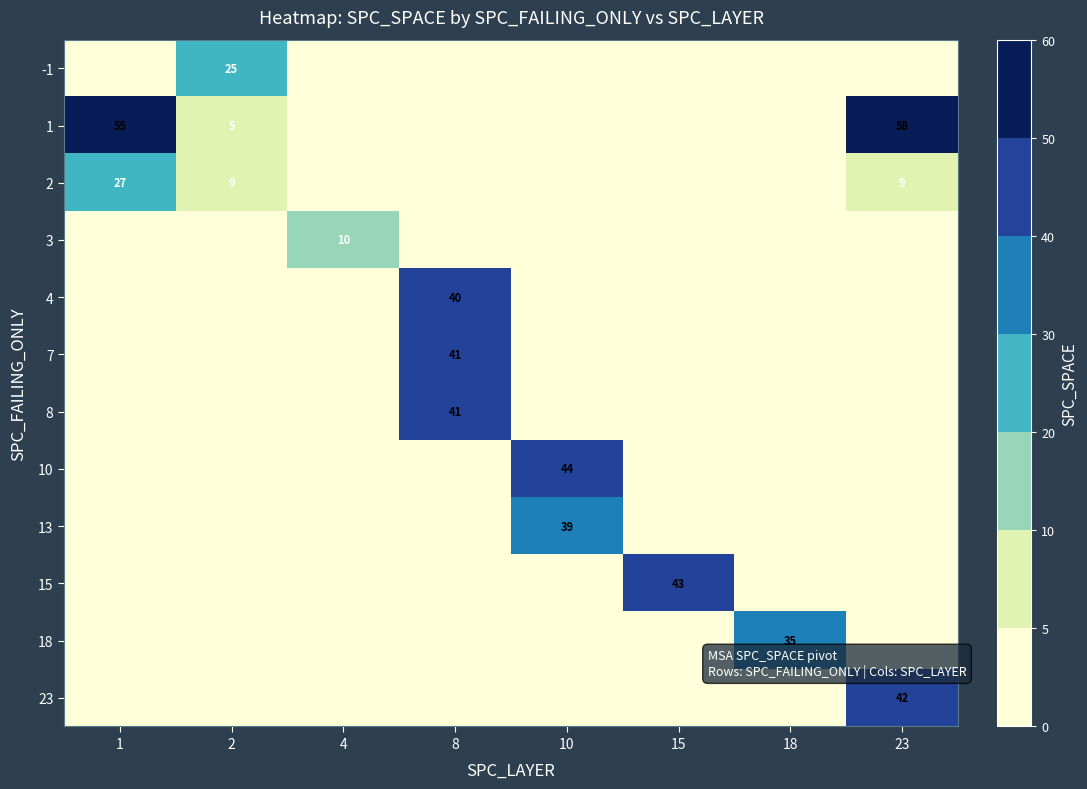

Between 15 and 18, which is larger?

15